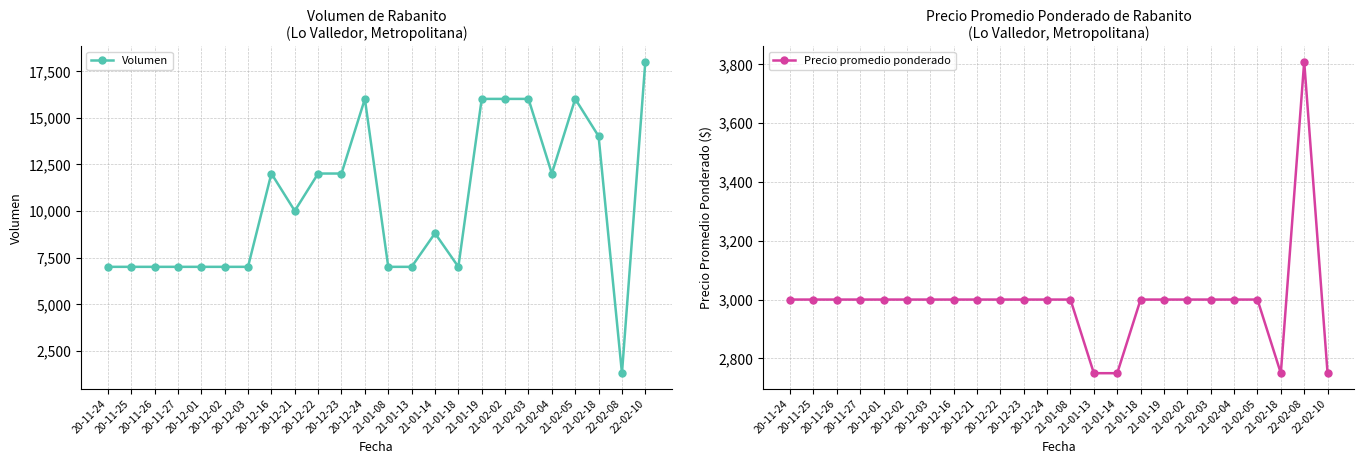

How many values in the Volumen series exceed 10000?

11